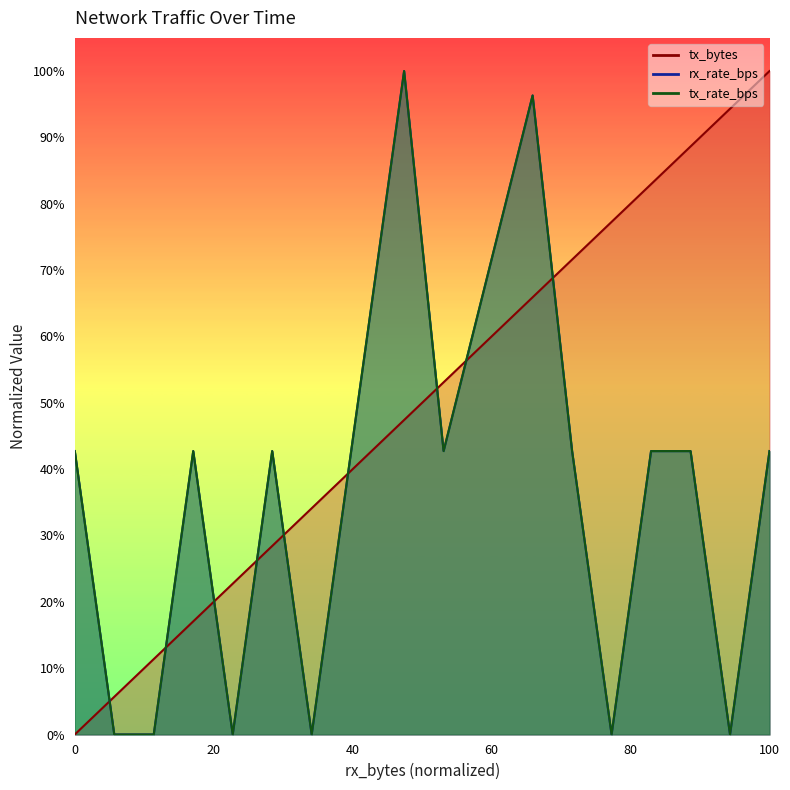

How many intersections are there between rx_rate_bps and tx_bytes?

9